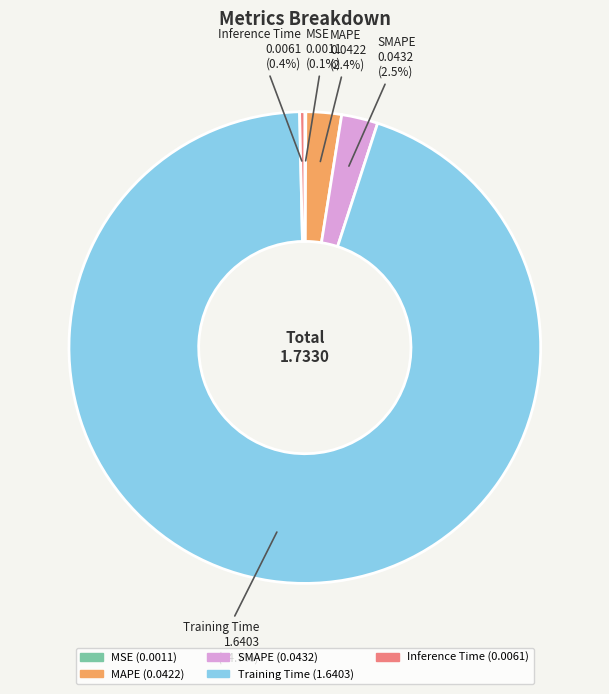

Which category has the biggest portion of the pie?

Training Time